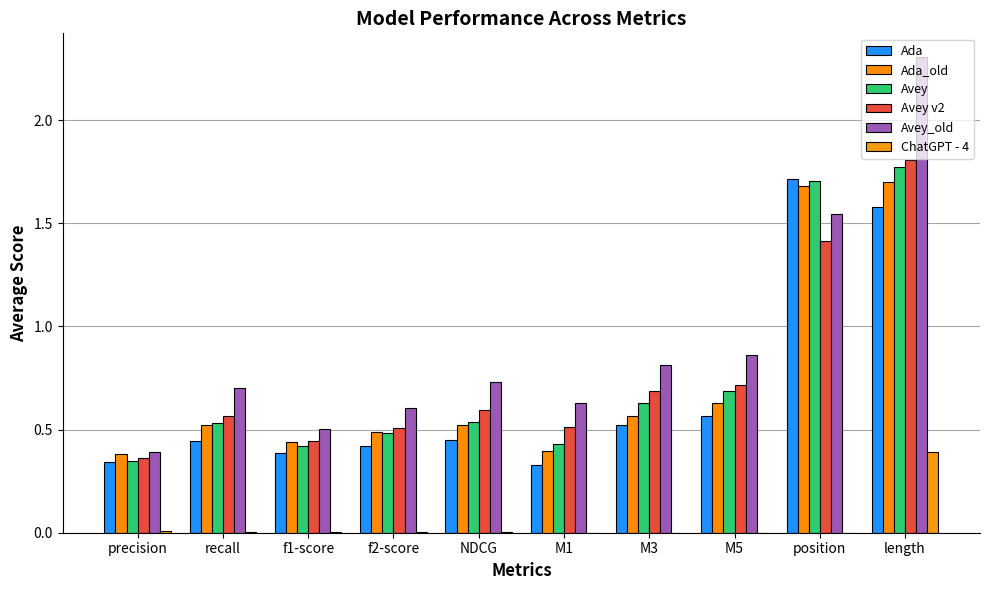

Which series has the largest total across all categories?

Avey_old